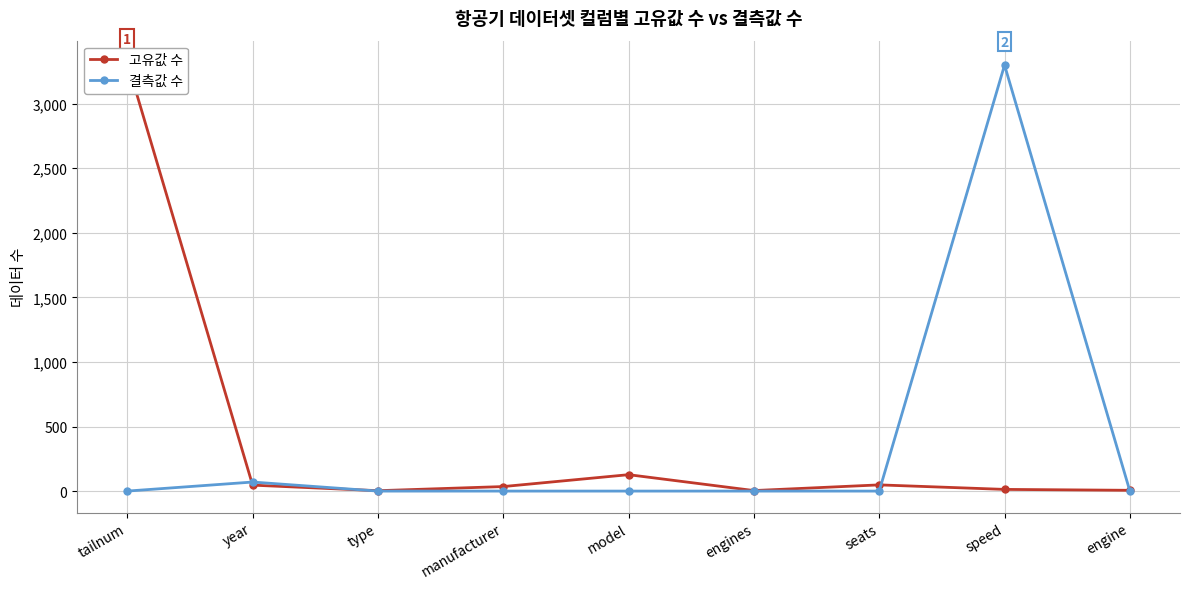

How many data points does each series have?

9